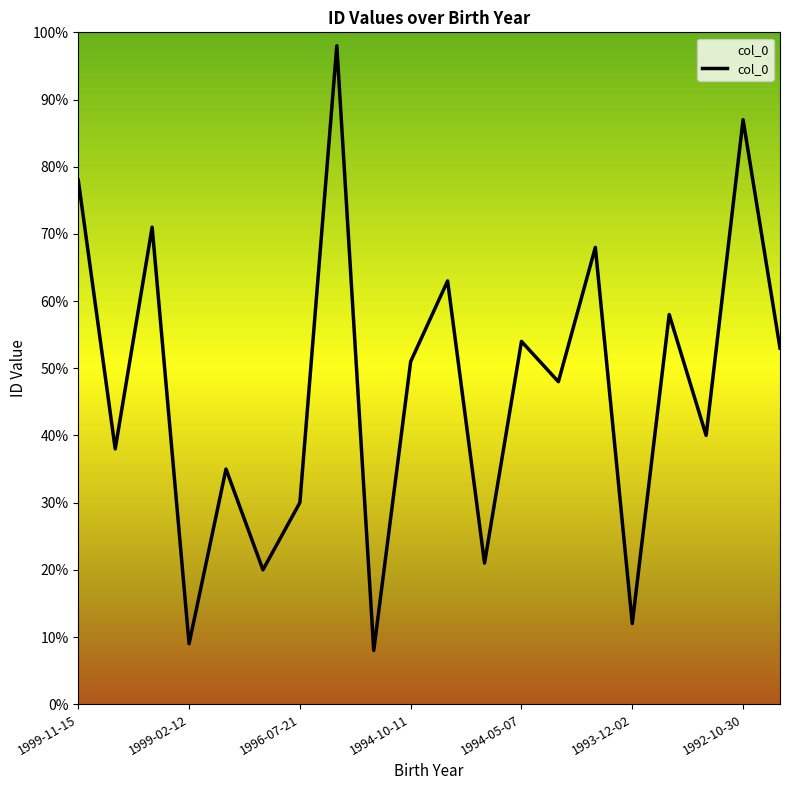

What is the average value?

47.1